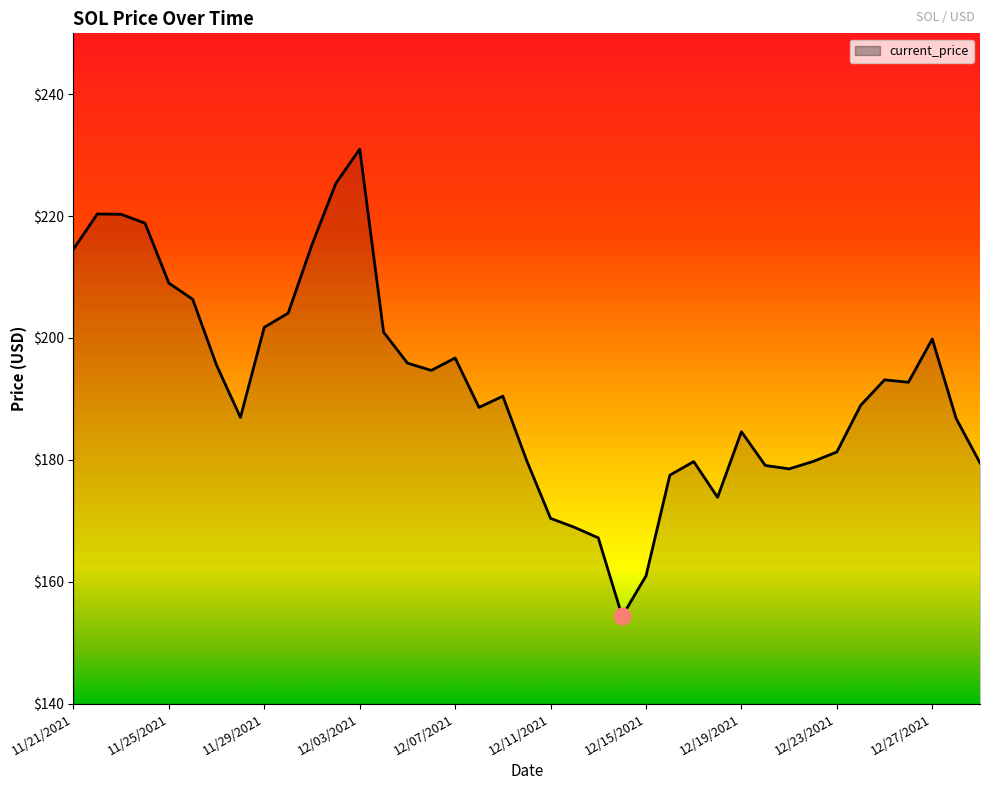

What is the maximum value shown in the chart?

231.0